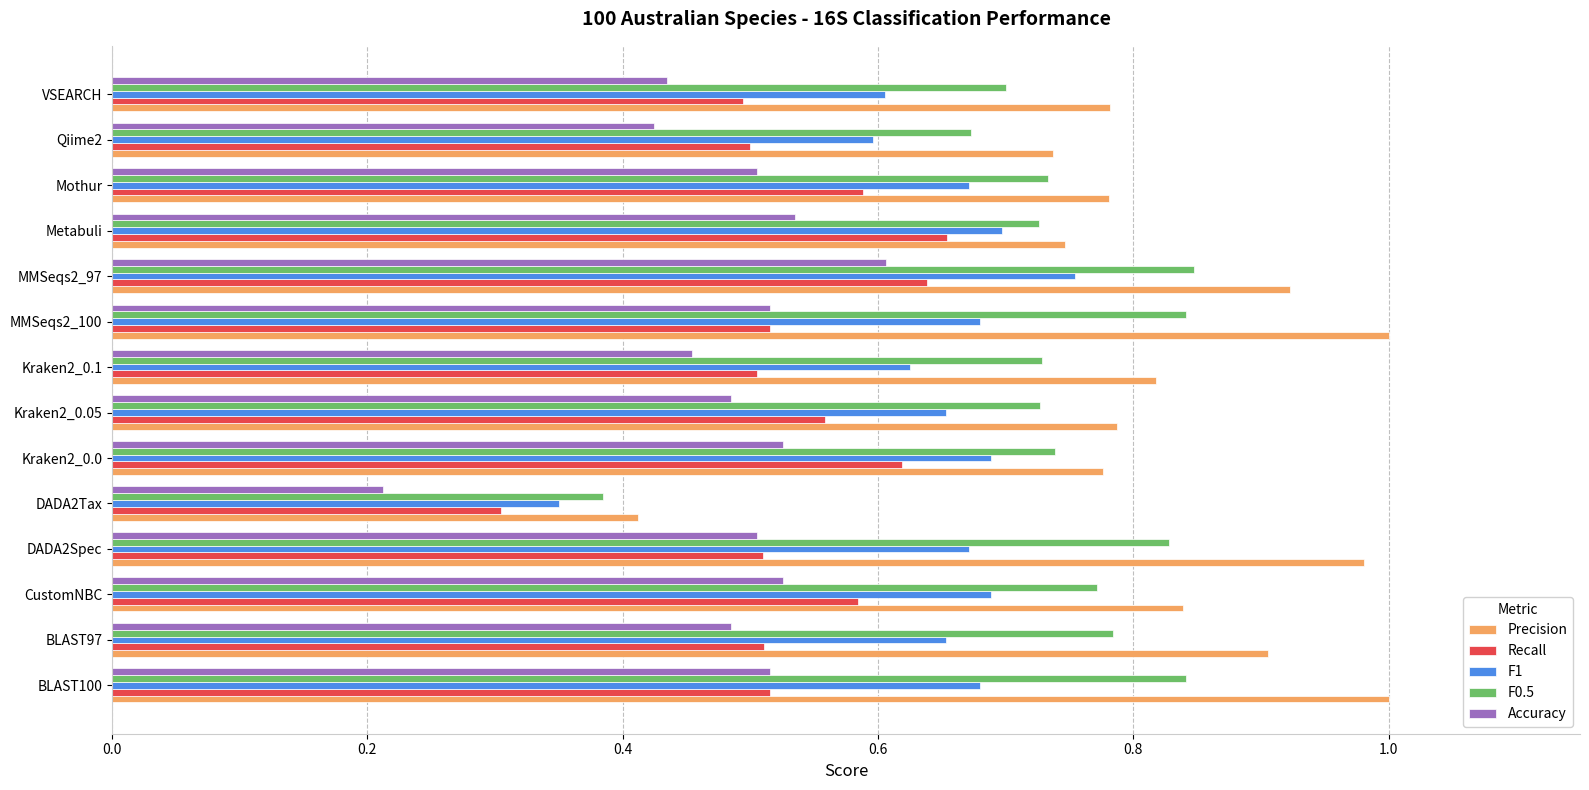

What is the sum of all Recall values?

7.5